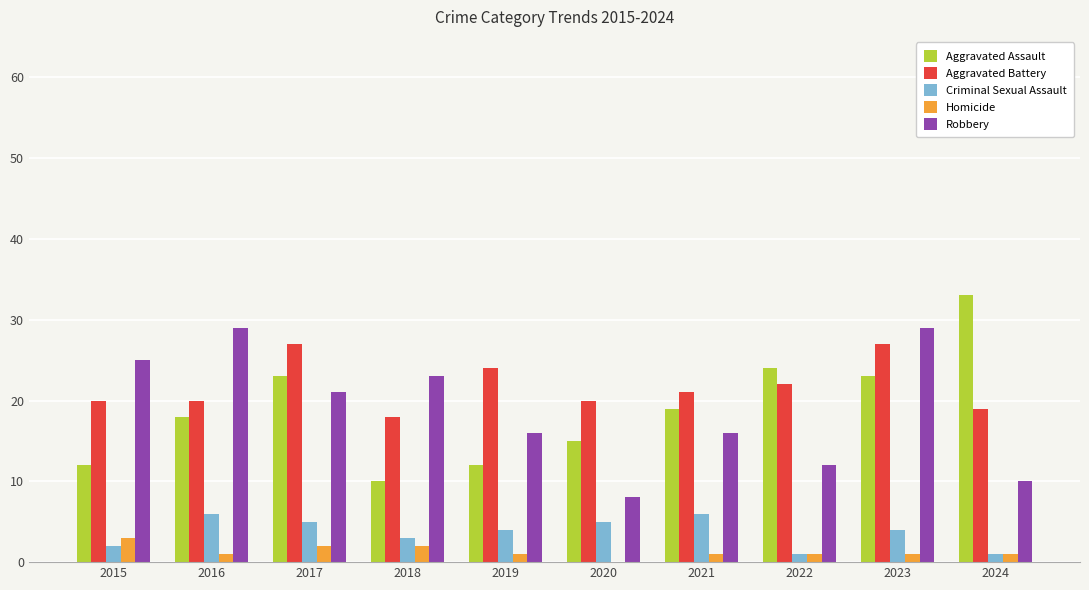

Is it true that Aggravated Battery equals 25 at 2024?

False